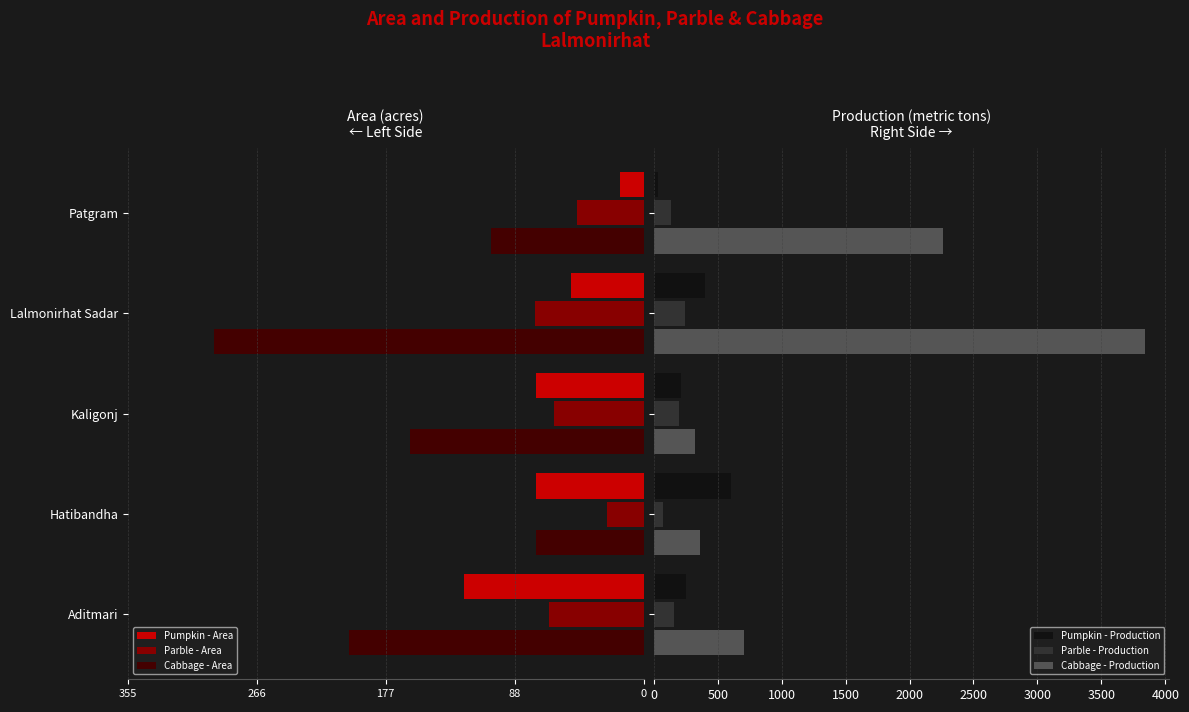

What is the average value of the Cabbage - Production series?

1498